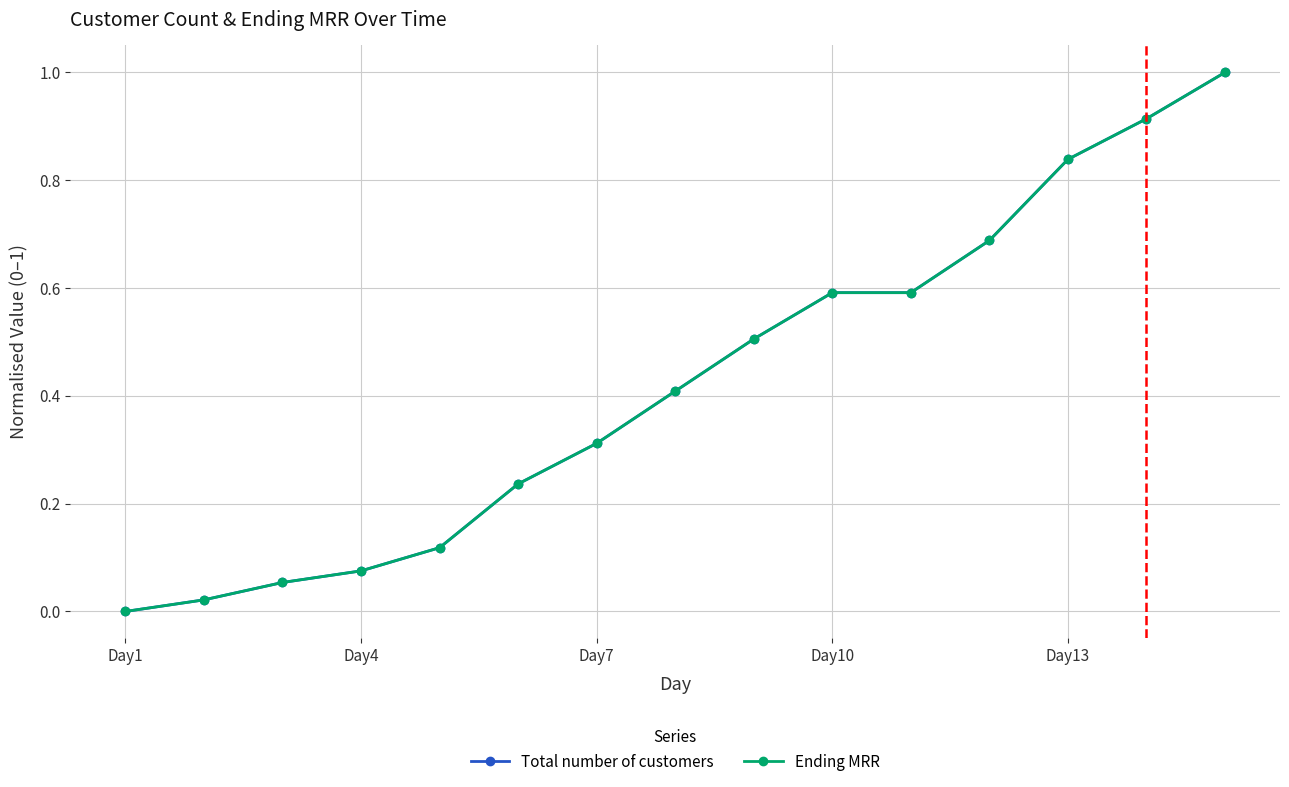

Does the chart have visible grid lines?

Yes